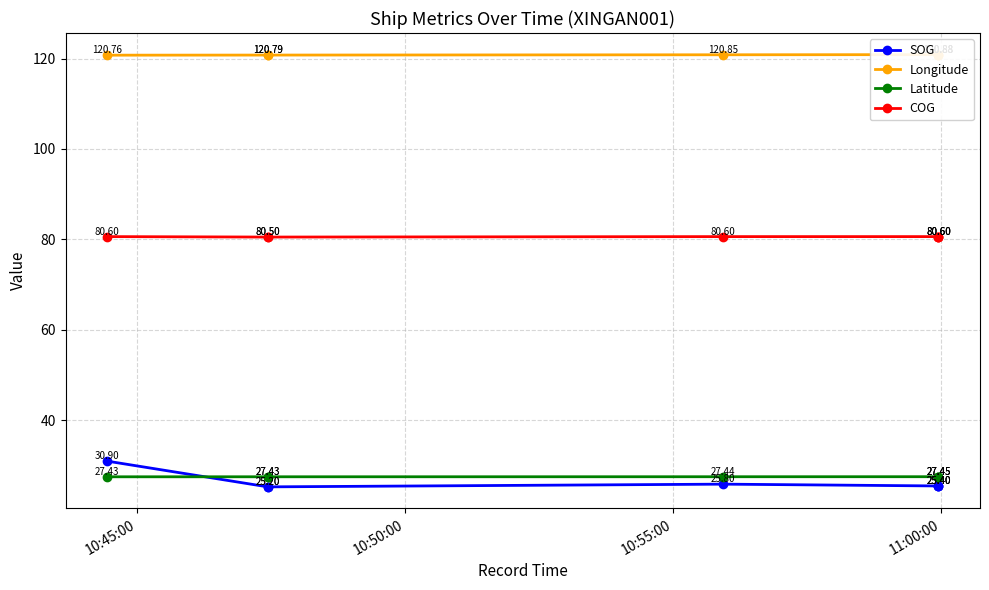

Is the value of COG at 4 greater than the value of Latitude at 10:45:00?

Yes